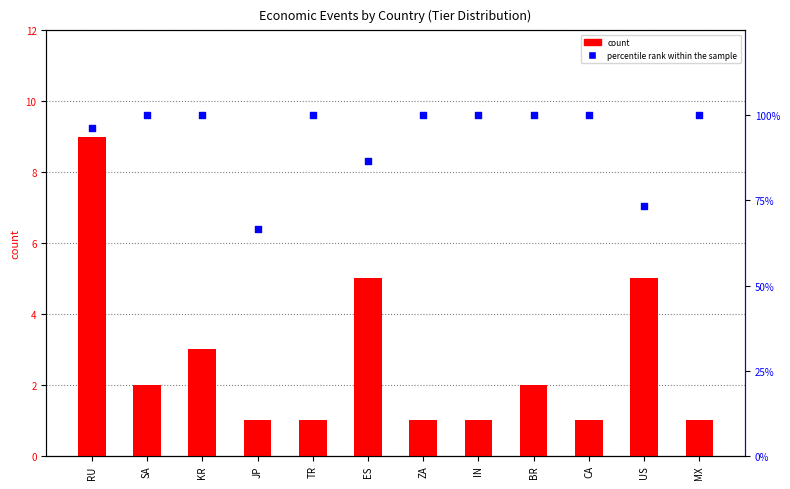

What are all the series names shown in the legend?

count, percentile rank within the sample